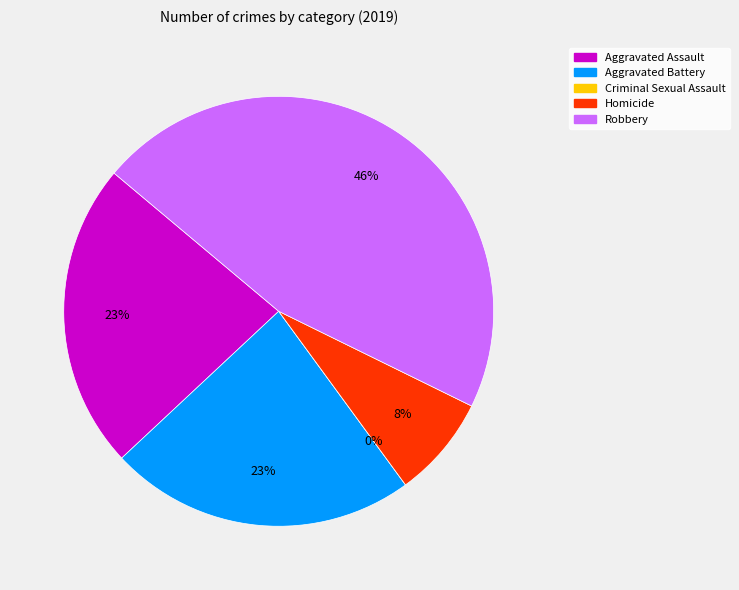

Between Robbery and Aggravated Battery, which is larger?

Robbery